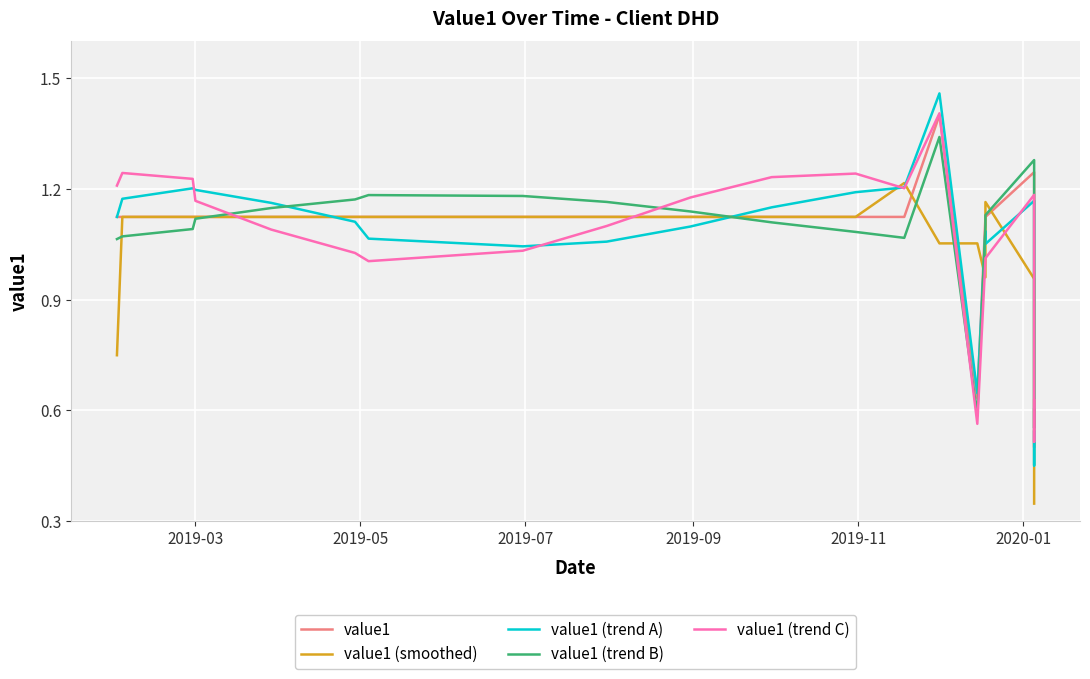

Count the number of categories in the chart.

20